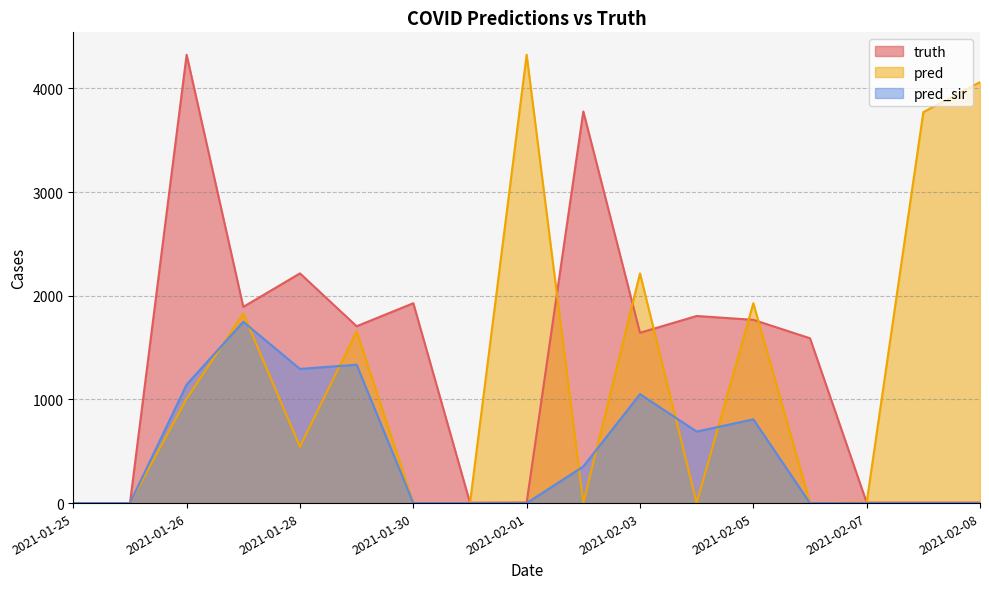

What are all the series names shown in the legend?

truth, pred, pred_sir